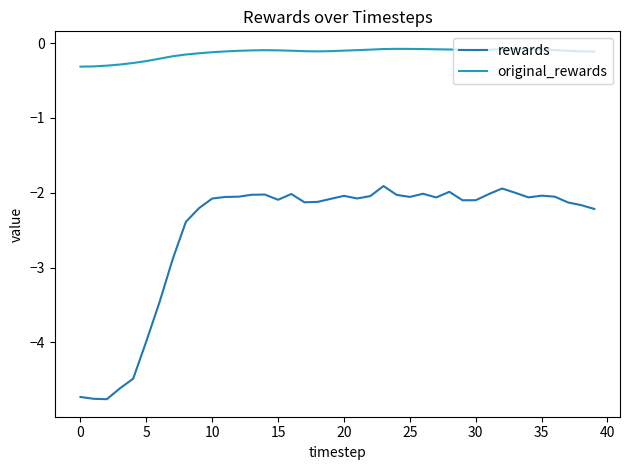

Which series has the largest total across all categories?

original_rewards